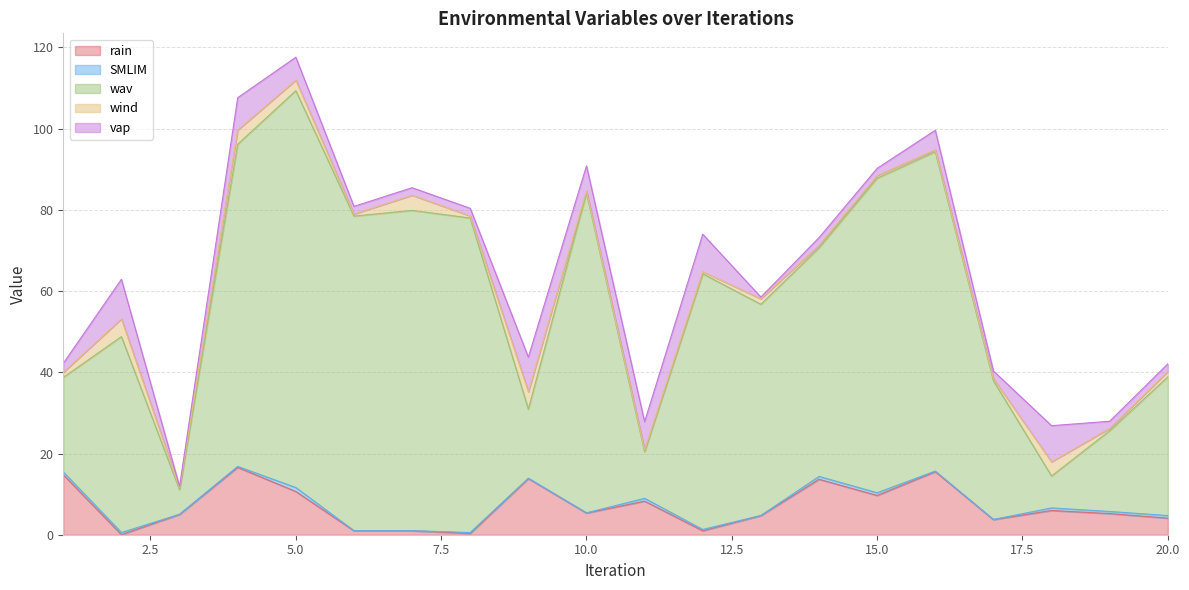

What is the highest value of the rain series?

16.6